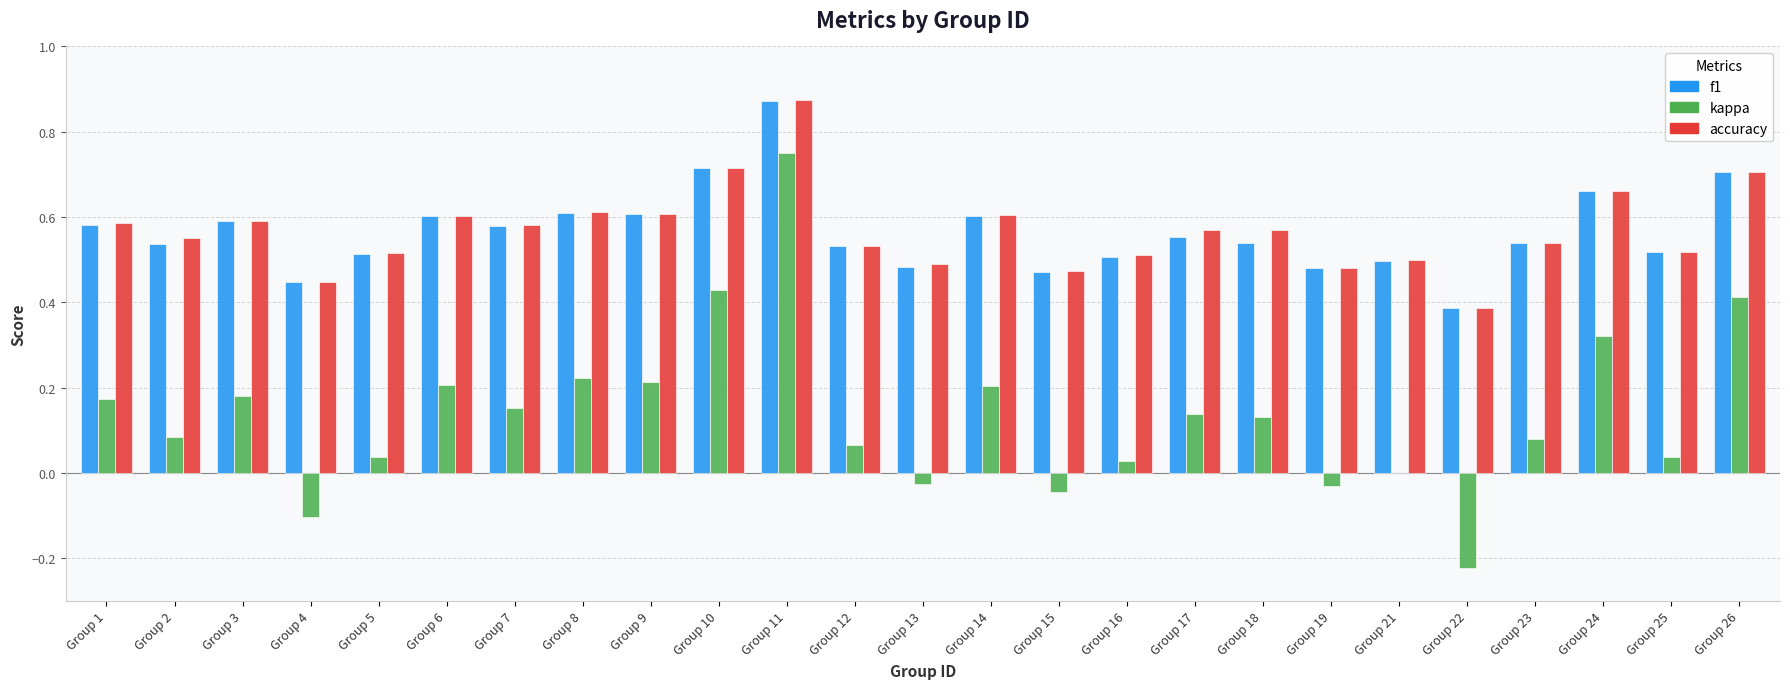

What is the sum of all f1 values?

14.1